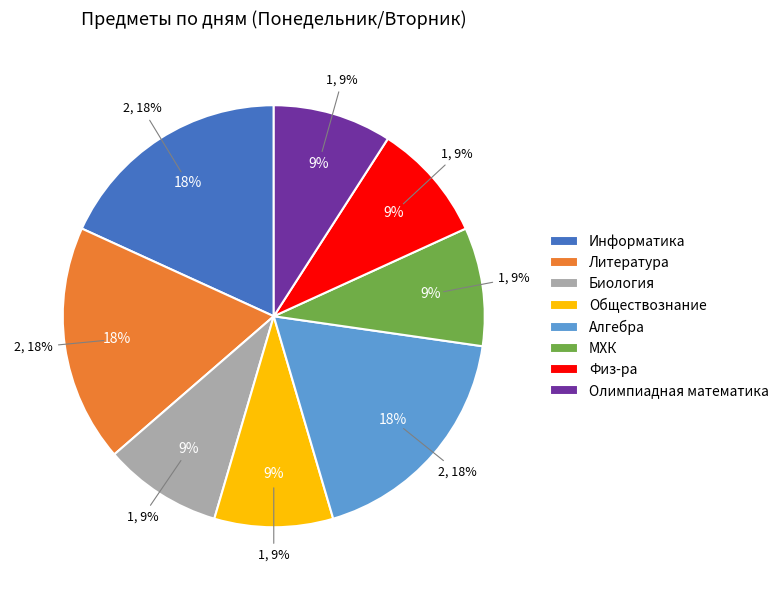

Does Информатика account for over 50% of the chart?

No